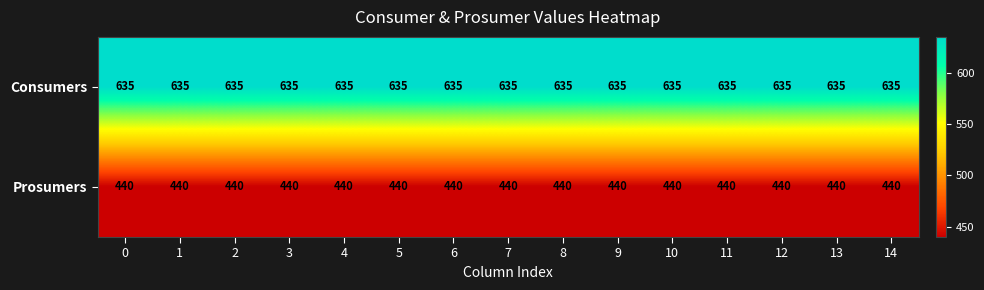

The Consumers series shows 635 at 3. True or false?

True